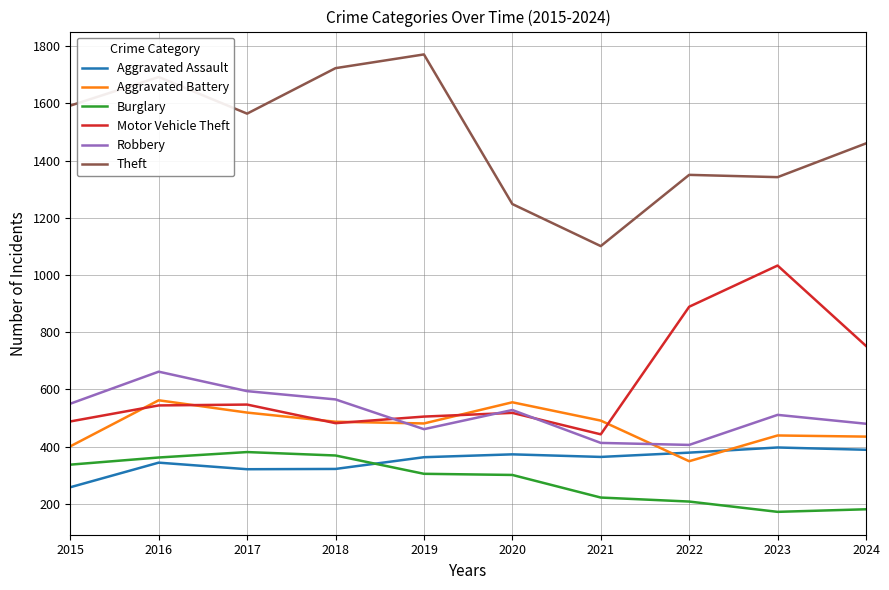

The Motor Vehicle Theft series shows 889 at 2022. True or false?

True